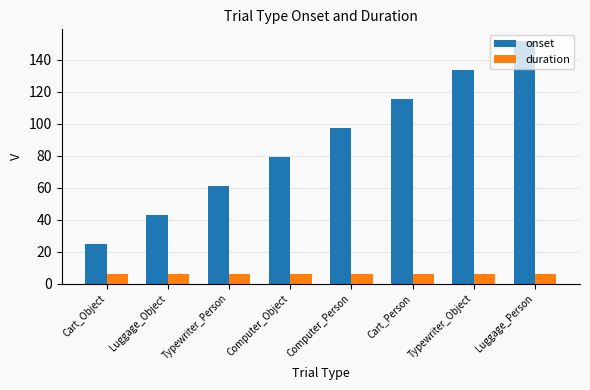

What is the label of the 1st bar from the right?

Luggage_Person